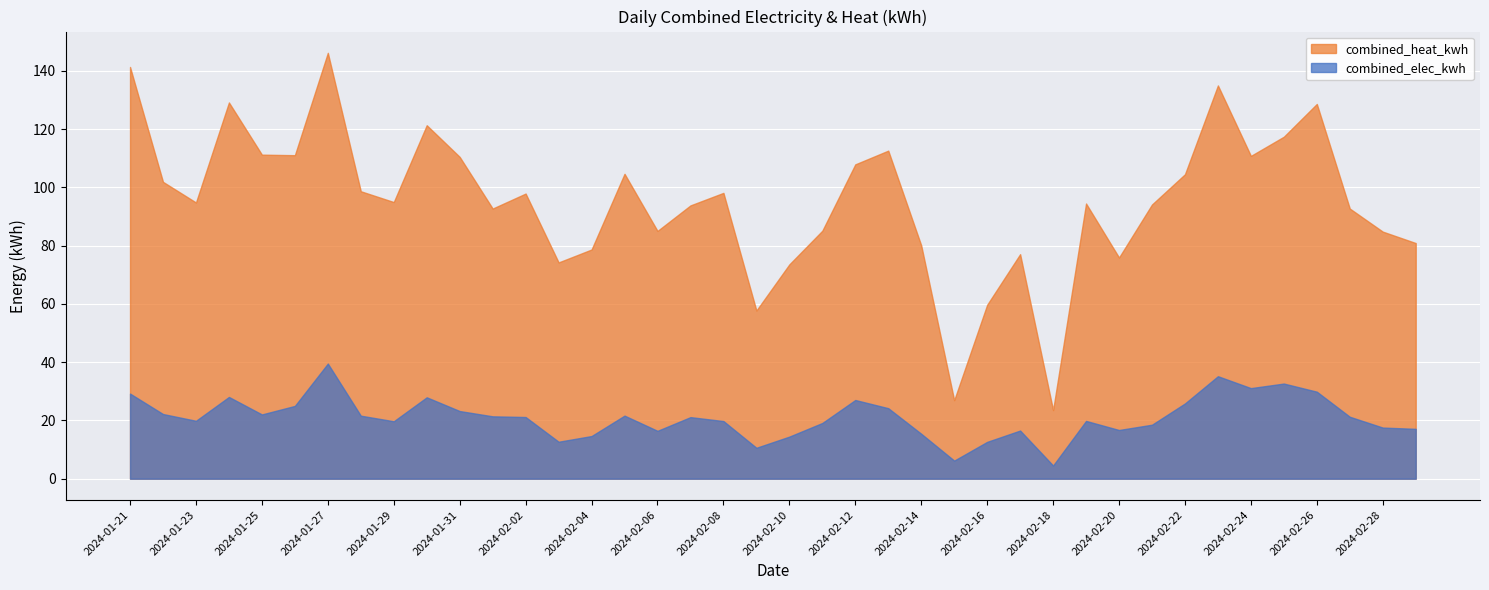

Which series has the widest spread of values?

combined_heat_kwh